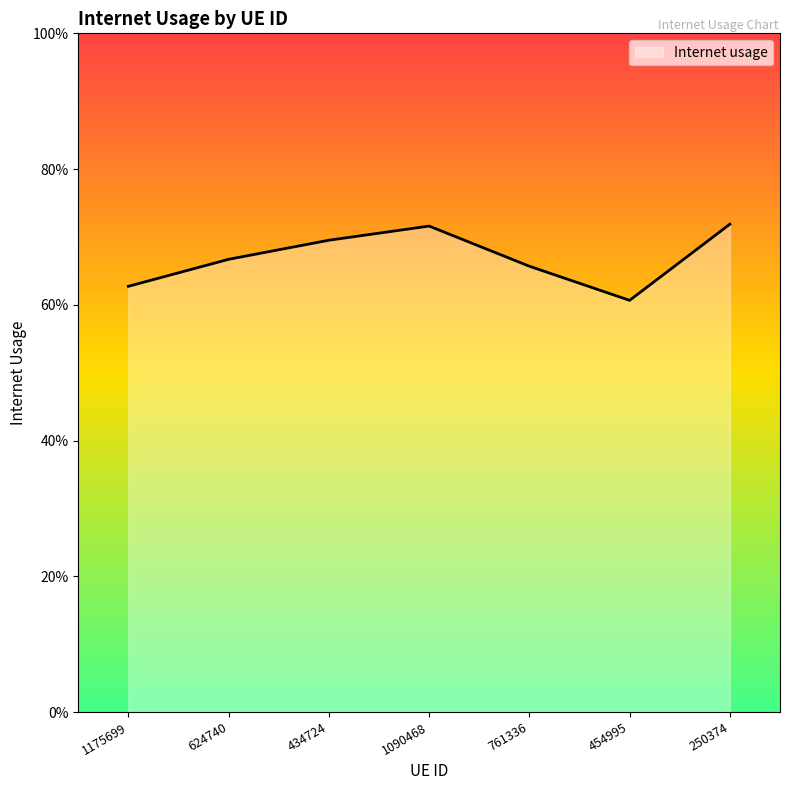

True or false: the data shows 0.7 at 434724.

True